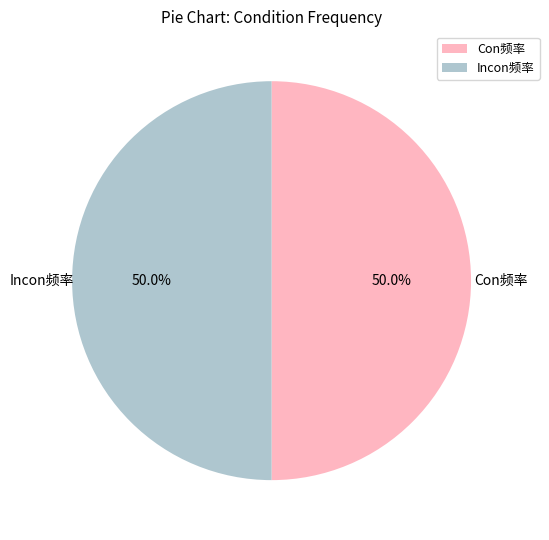

Is the sum of Incon频率 and Con频率 greater than half?

Yes